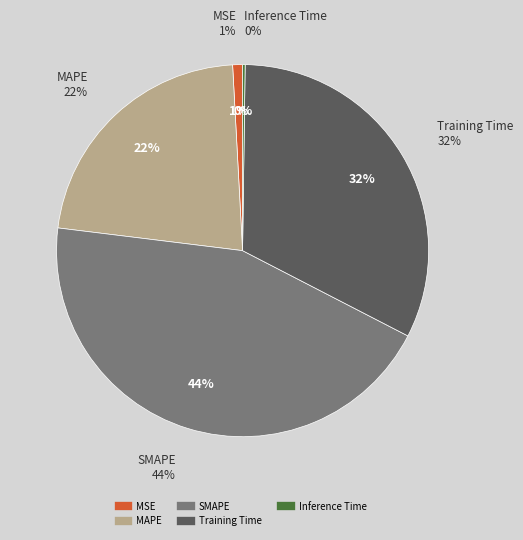

Is there a majority slice in this chart?

No